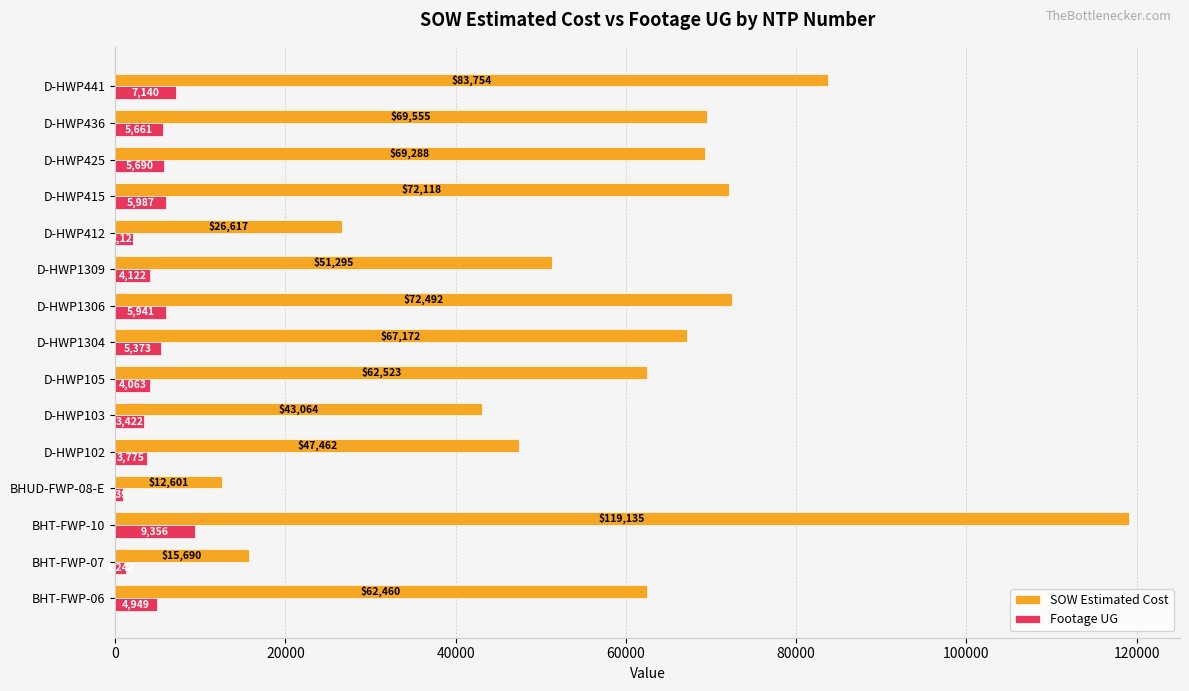

How many values in the Footage UG series are below 4949?

7